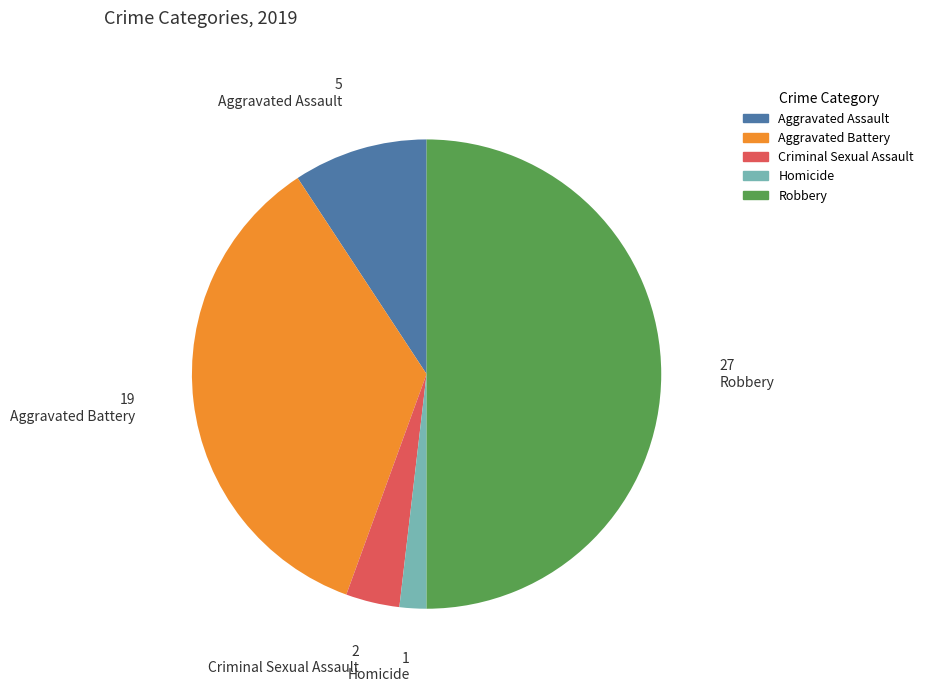

How many slices are in this pie chart?

5